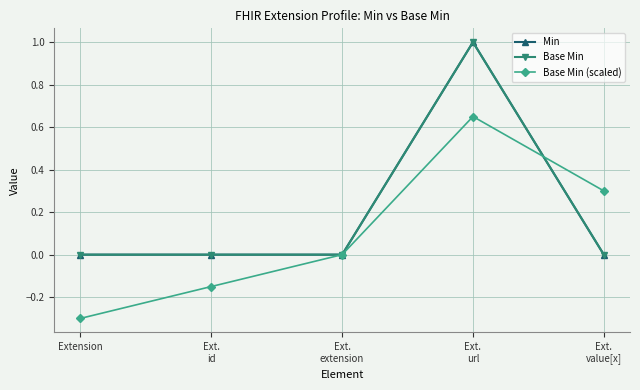

At Ext.
url, list the series in order from smallest to largest.

Base Min (scaled), Min, Base Min